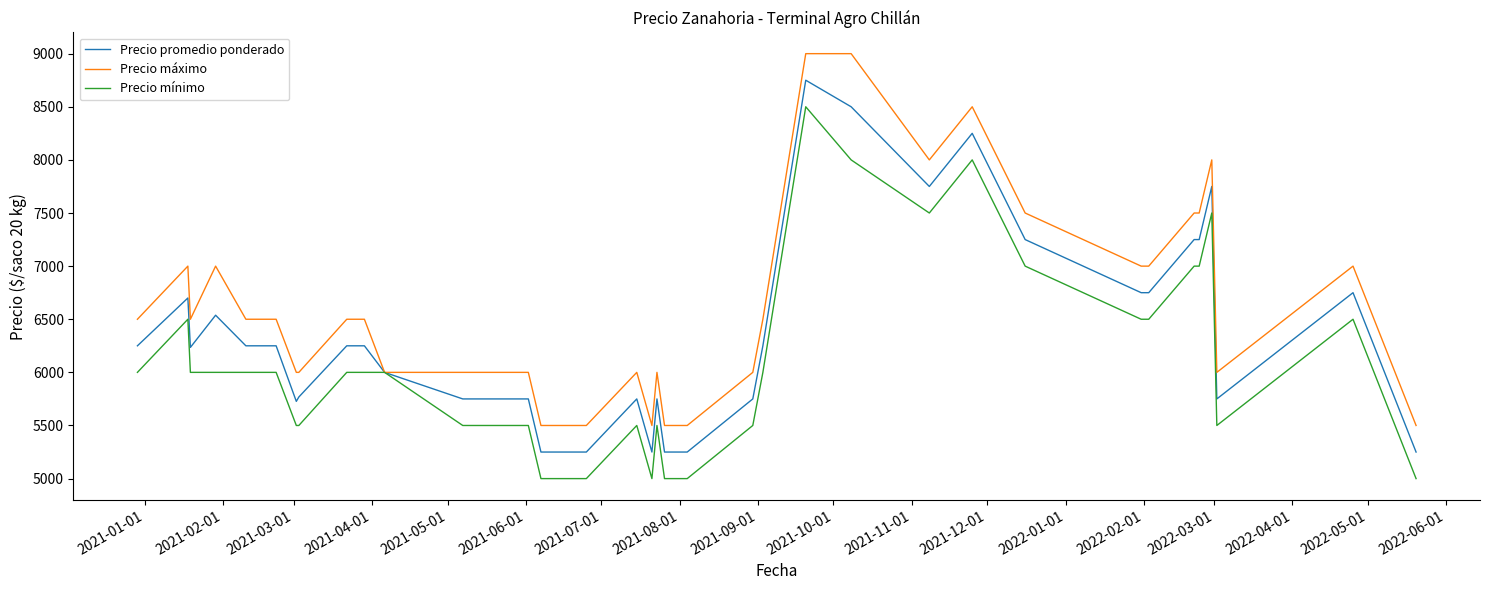

What is the maximum value for Precio promedio ponderado?

8750